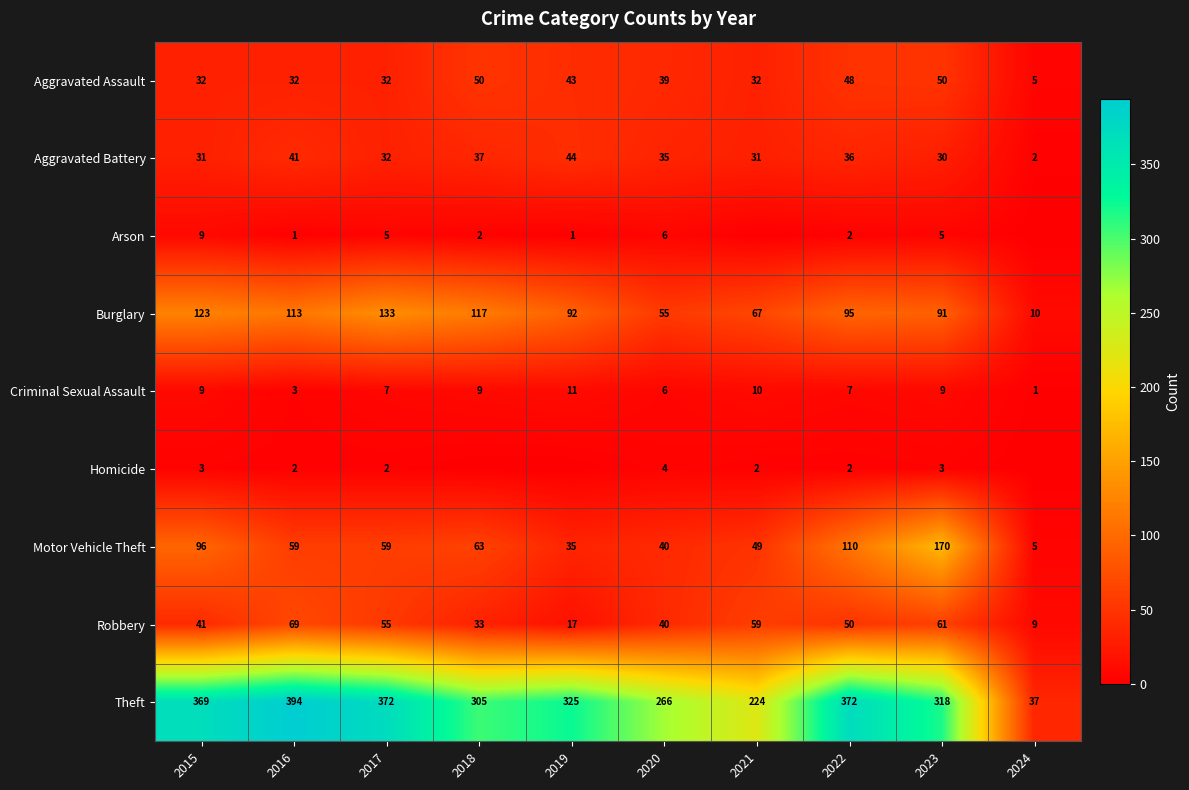

What is the difference between the Aggravated Battery values at 2024 and 2018?

35